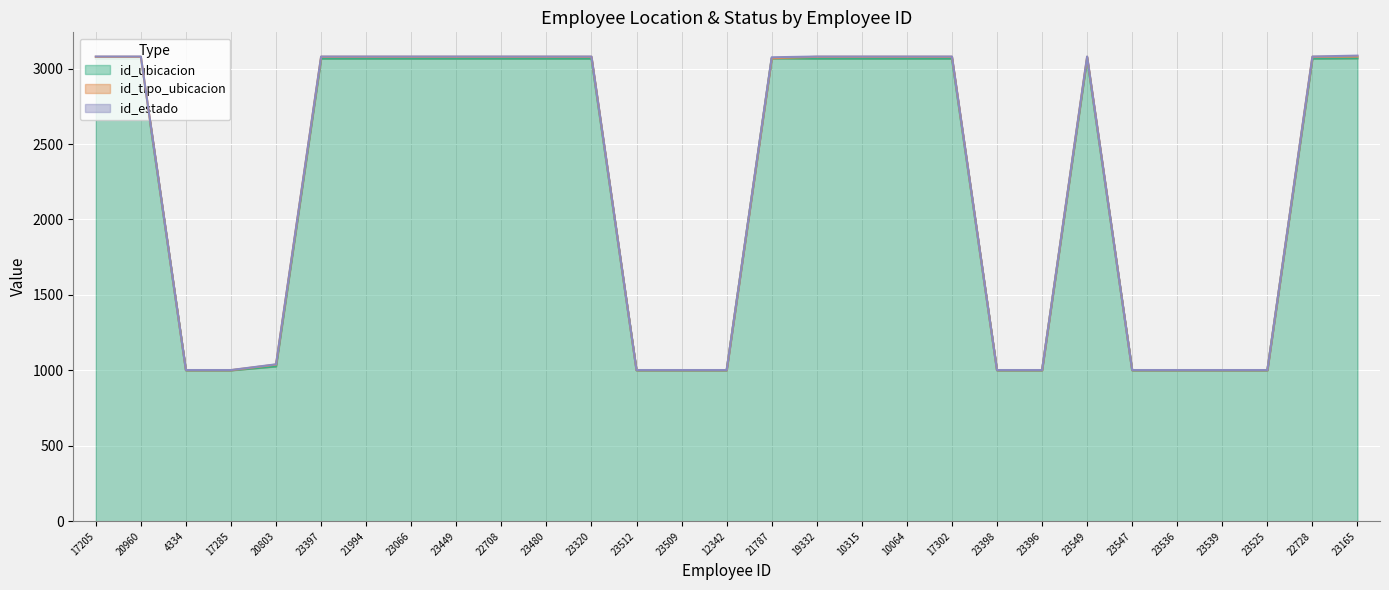

Which label corresponds to the largest value in the chart?

21787